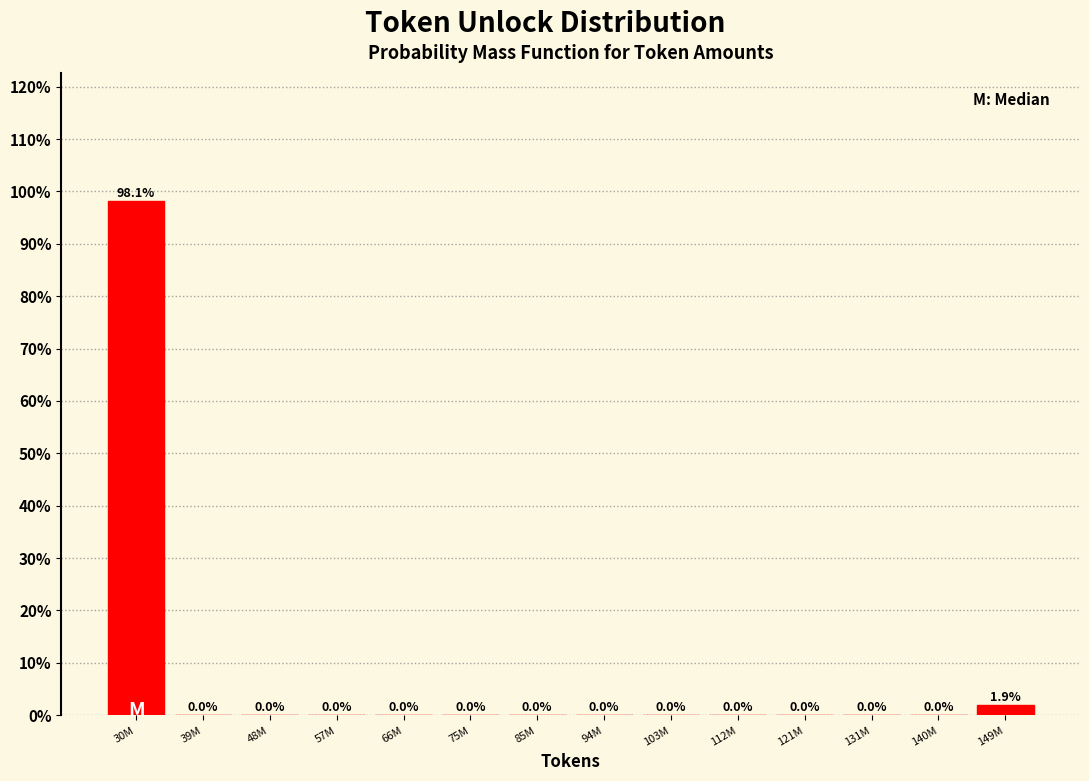

Reading left to right, list all the values displayed in this chart.

30M=98.1	39M=0.0	48M=0.0	57M=0.0	66M=0.0	75M=0.0	85M=0.0	94M=0.0	103M=0.0	112M=0.0	121M=0.0	131M=0.0	140M=0.0	149M=1.9